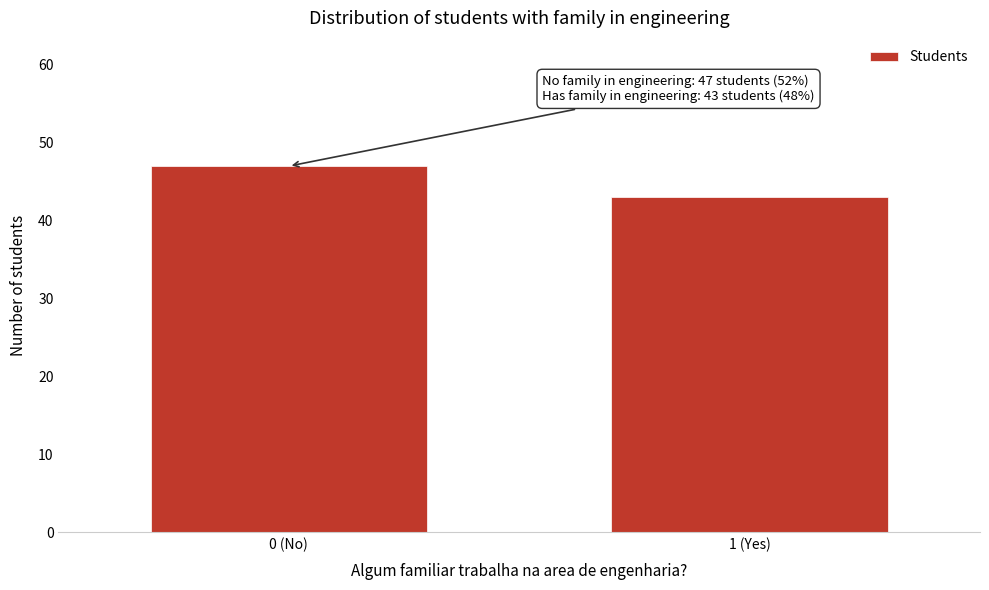

Reading left to right, what are all the values shown in this chart?

0 (No)=47	1 (Yes)=43